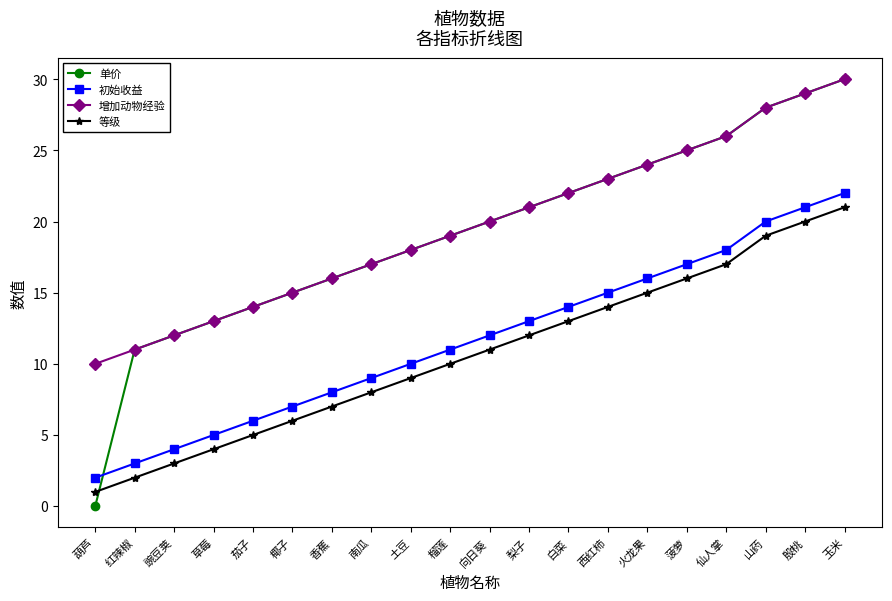

How many values in the 单价 series are below 20?

10